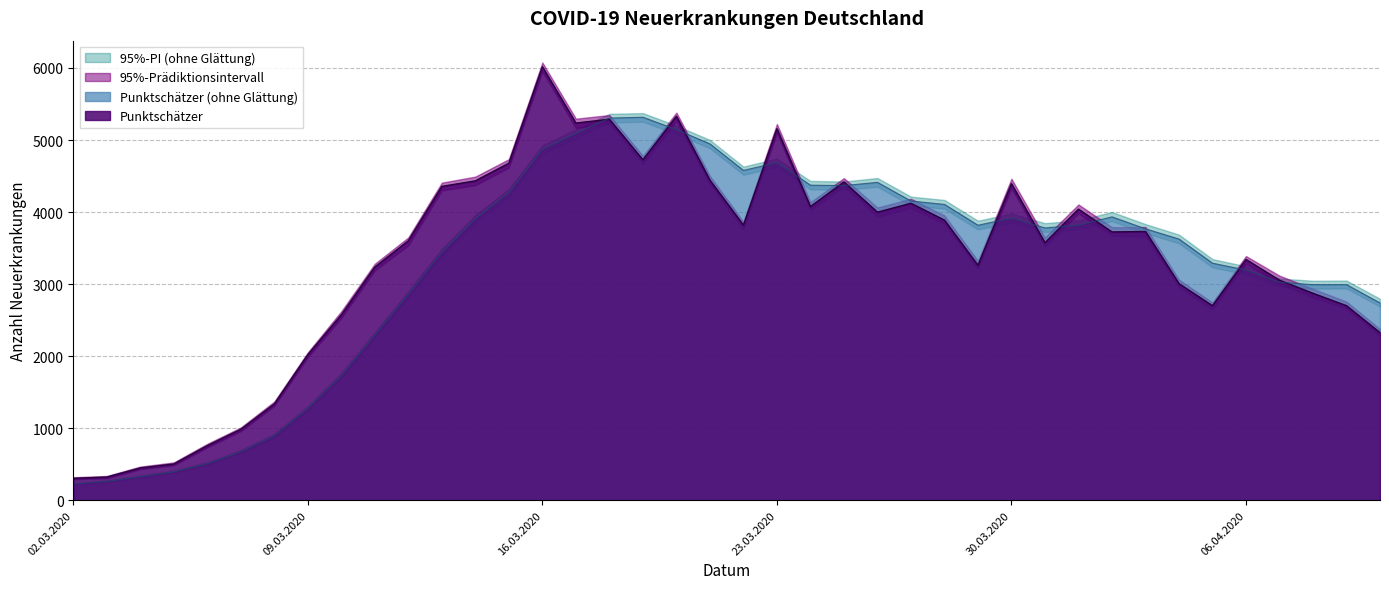

The value of Untere Grenze at 03.04.2020 is 3659. True or false?

True